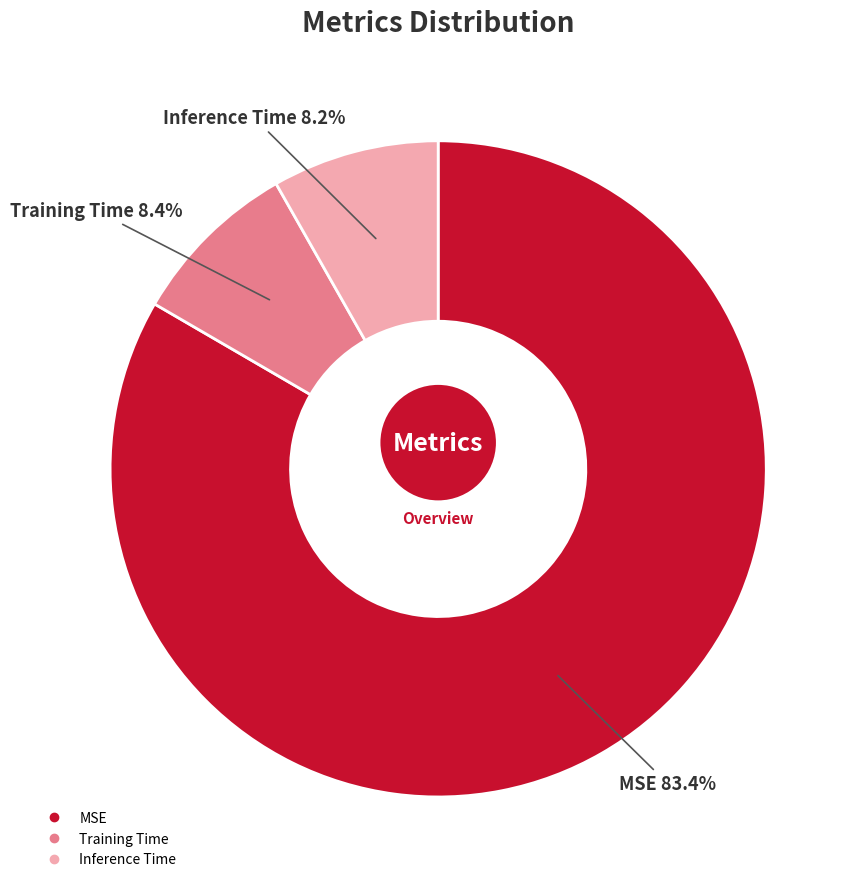

What percentage is the MSE slice, to the nearest percent?

83%